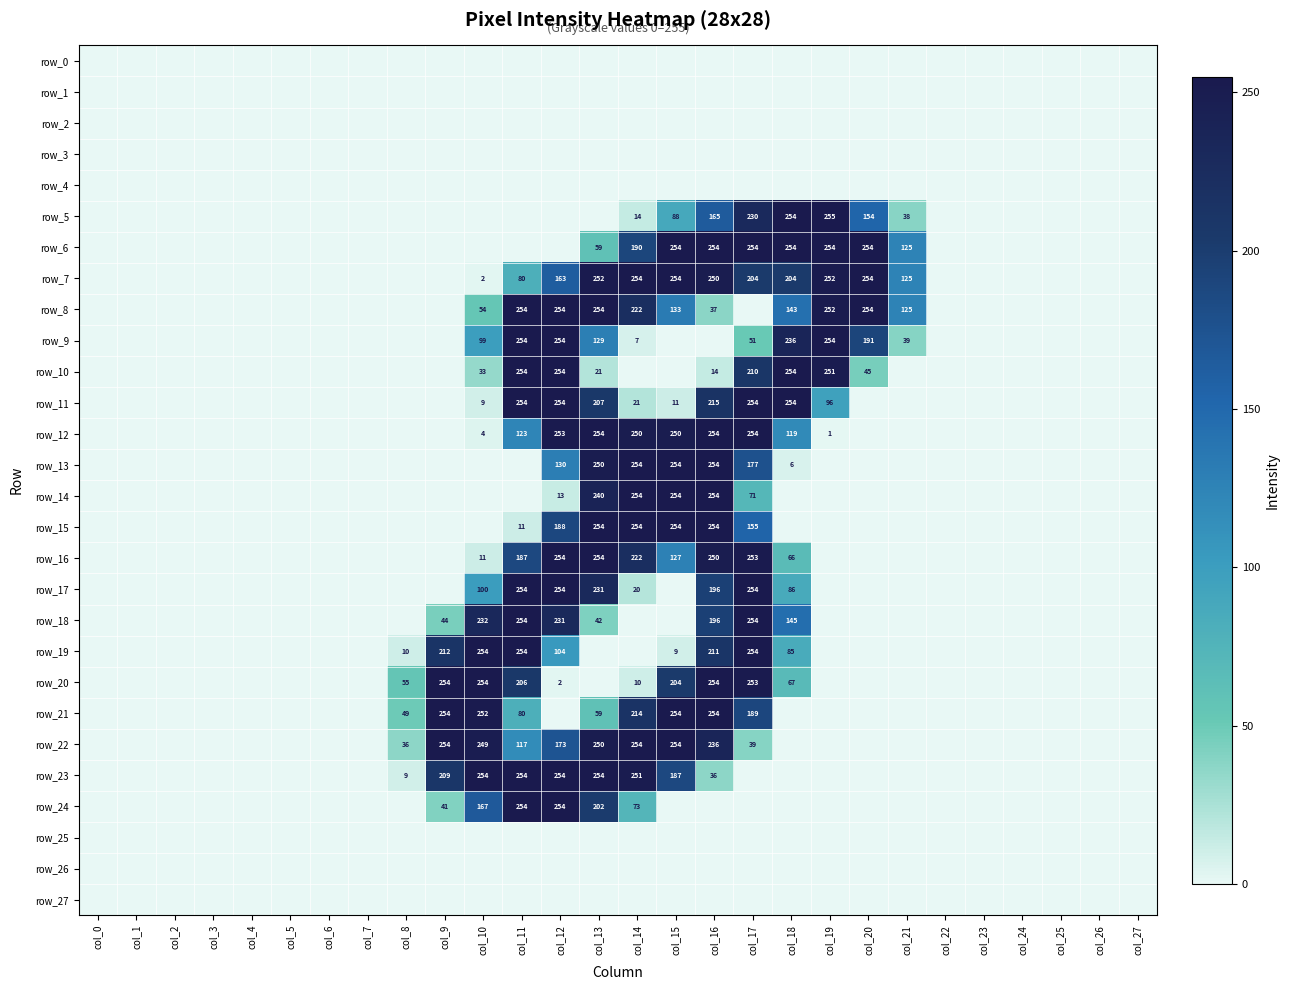

Is it true that row_22 equals -130 at col_26?

False